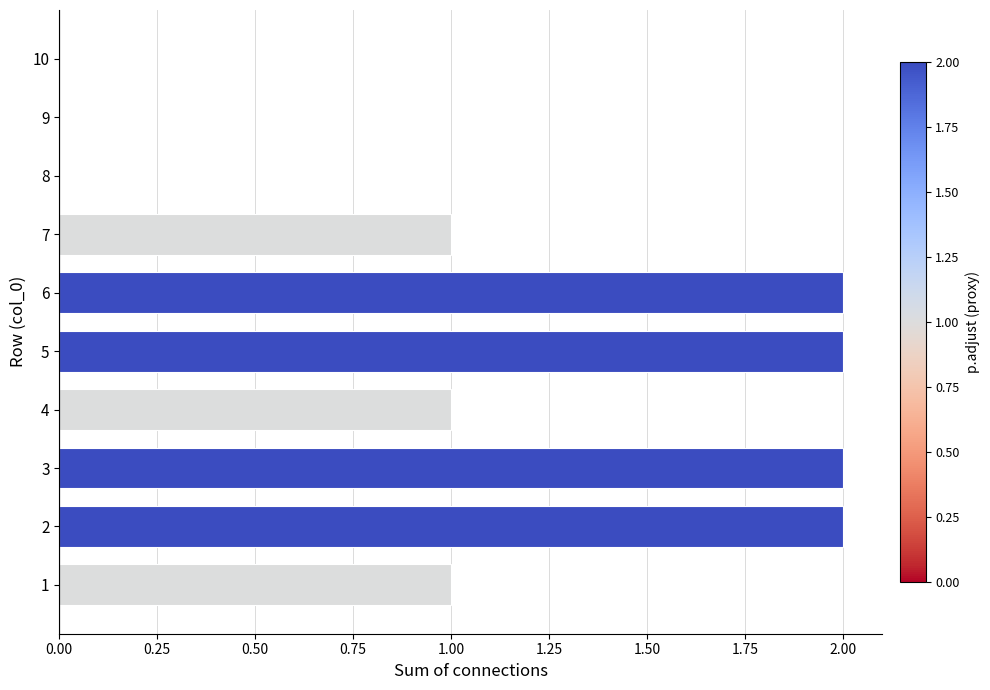

True or false: the data shows 0 at 10.

True